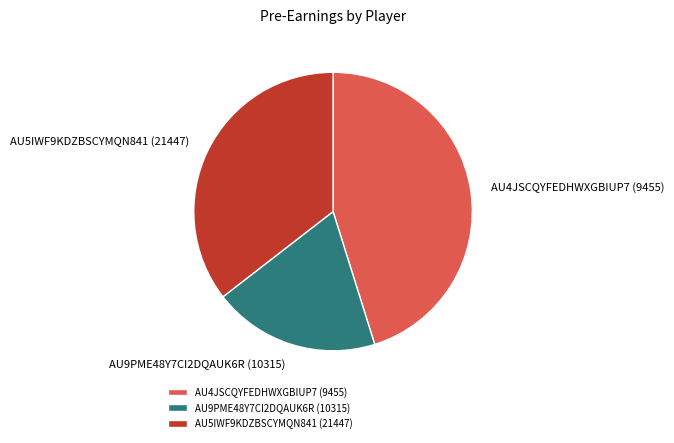

Rank the categories by value from highest to lowest.

AU4JSCQYFEDHWXGBIUP7 (9455), AU5IWF9KDZBSCYMQN841 (21447), AU9PME48Y7CI2DQAUK6R (10315)